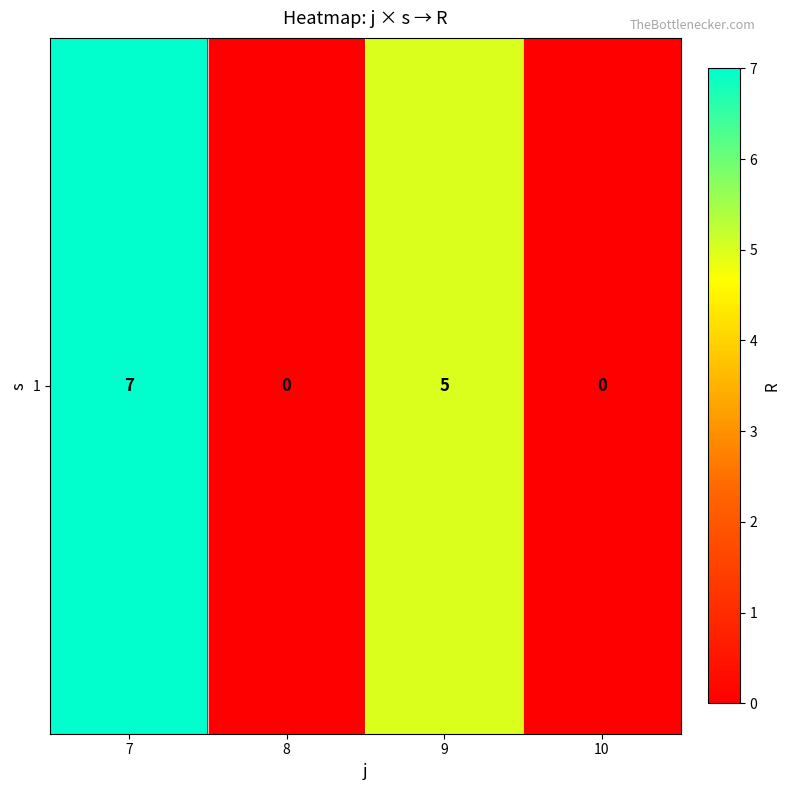

How many data points are less than 5?

2